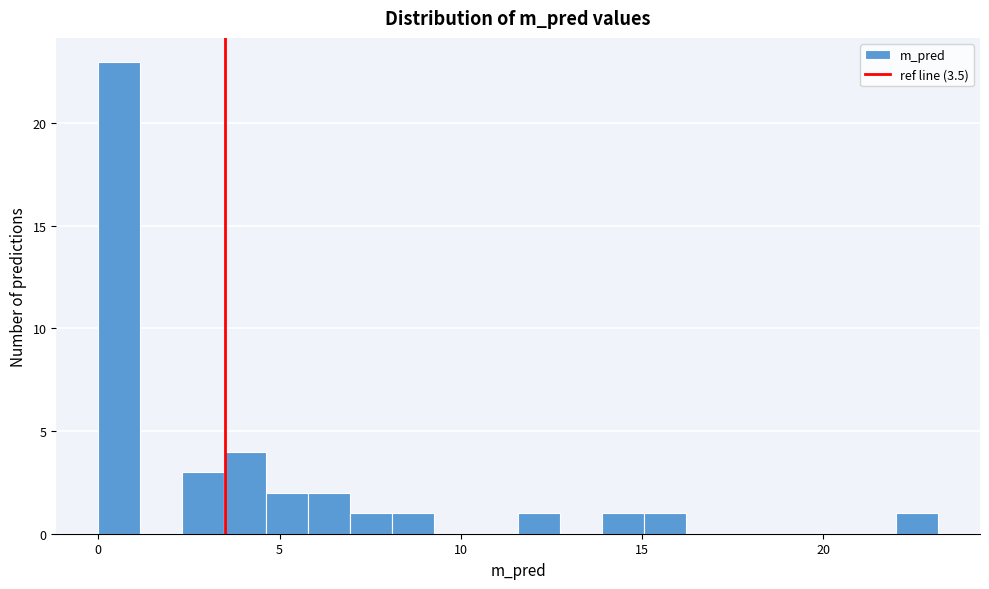

Read against the x-axis, roughly where is the centre of the tallest bar?

0.5